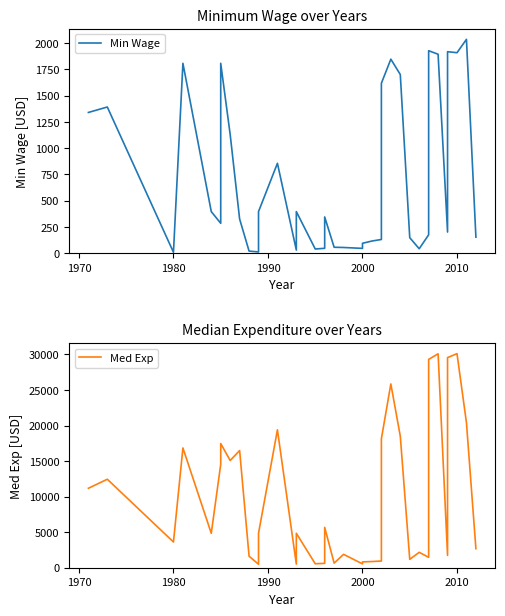

What is the sum of all Min Wage values?

27854.5